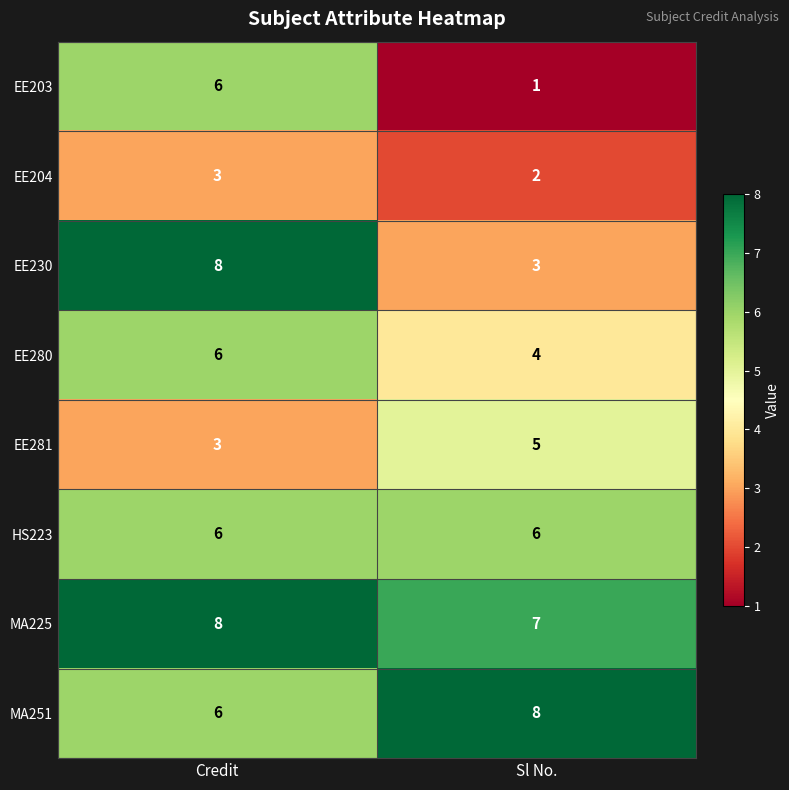

What is the difference between the highest and lowest values at Sl No.?

7